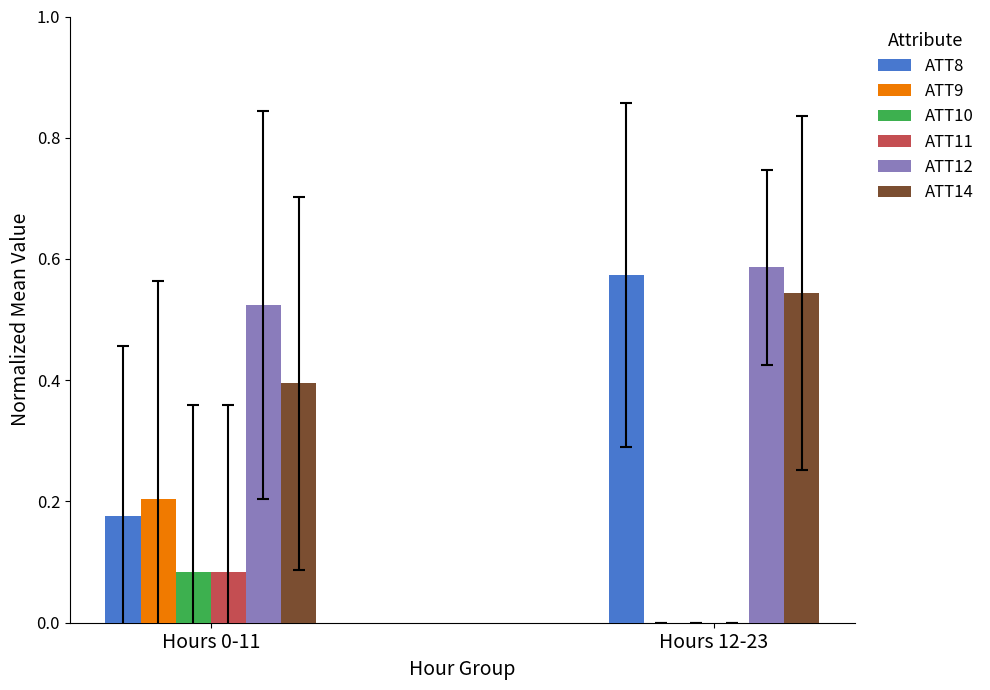

Between Hours 0-11 and Hours 12-23, which series saw the biggest shift?

ATT8